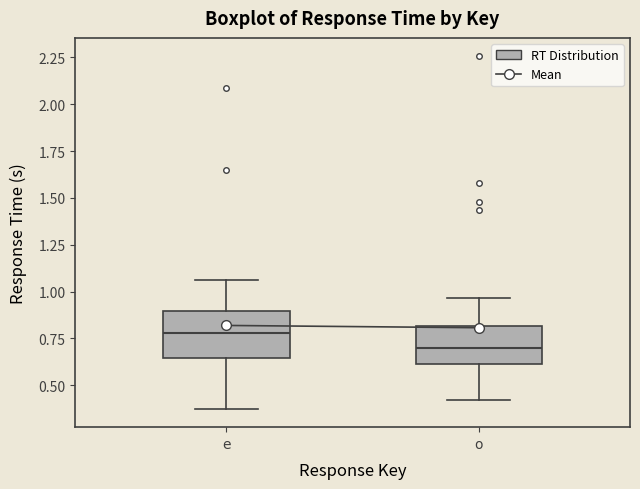

Which box has the highest median line?

e